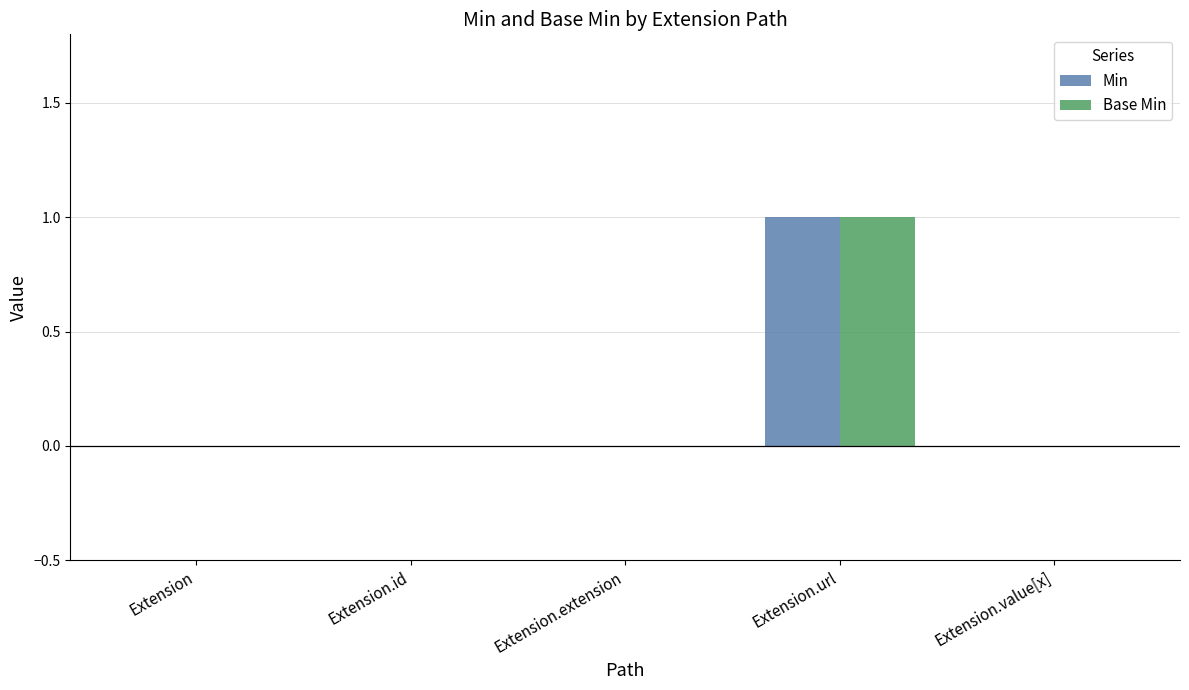

True or false: Min has a value of 1 at Extension.value[x].

False